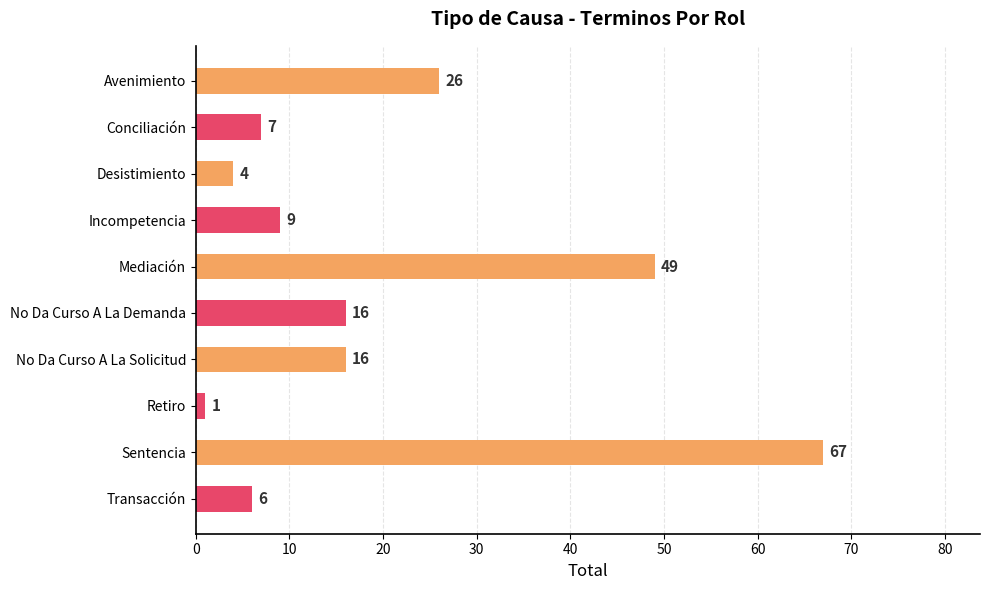

The value at Desistimiento is 4. True or false?

True